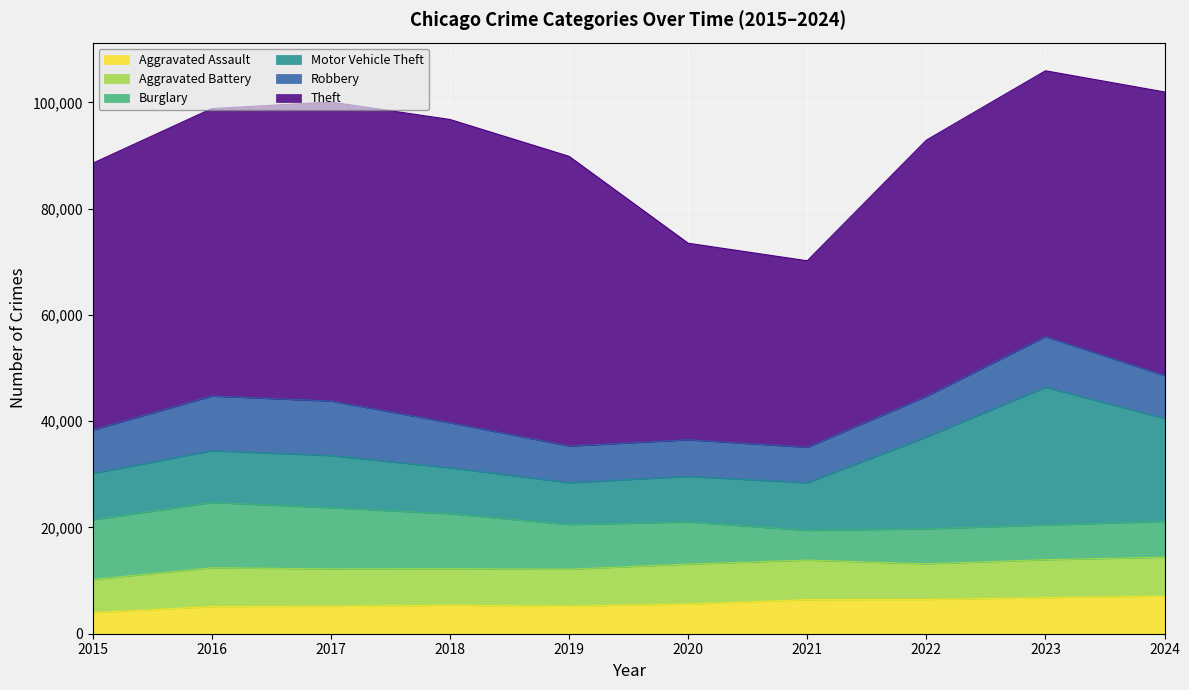

At which category does the chart reach its peak across all series?

2018